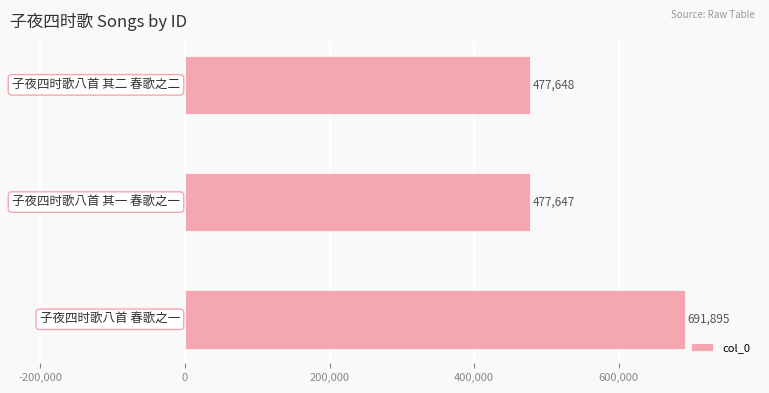

Reading bottom to top, transcribe all the data shown in this chart.

691895	477647	477648